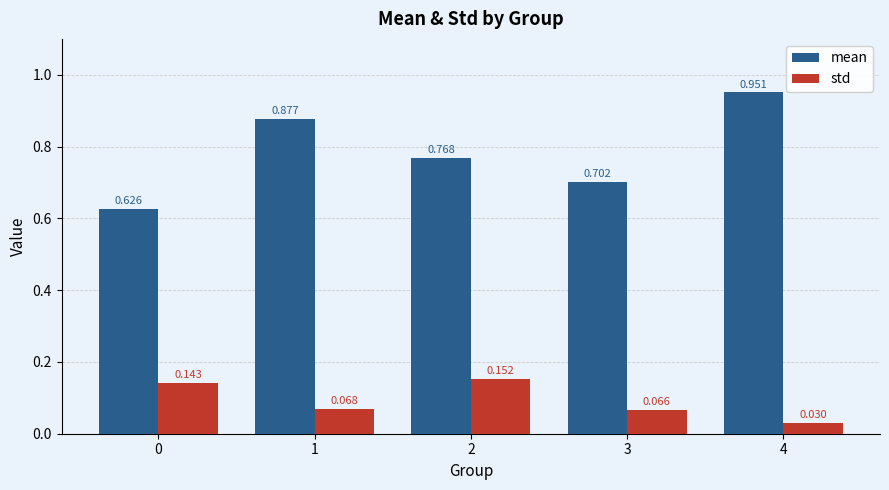

Rank the series by their maximum value, from lowest to highest.

std, mean